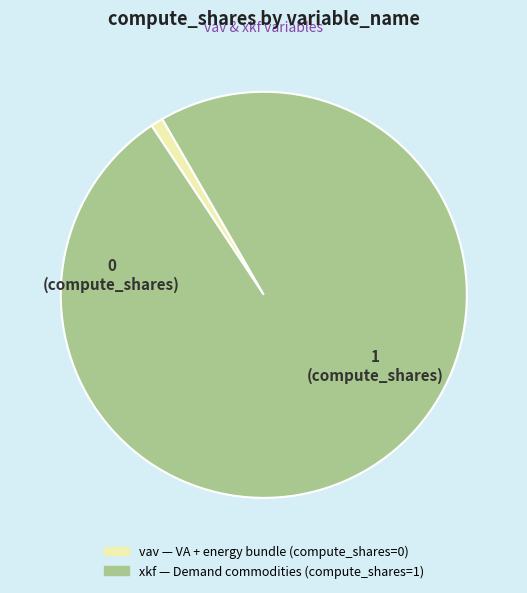

The xkf slice represents 99% of the pie. True or false?

True